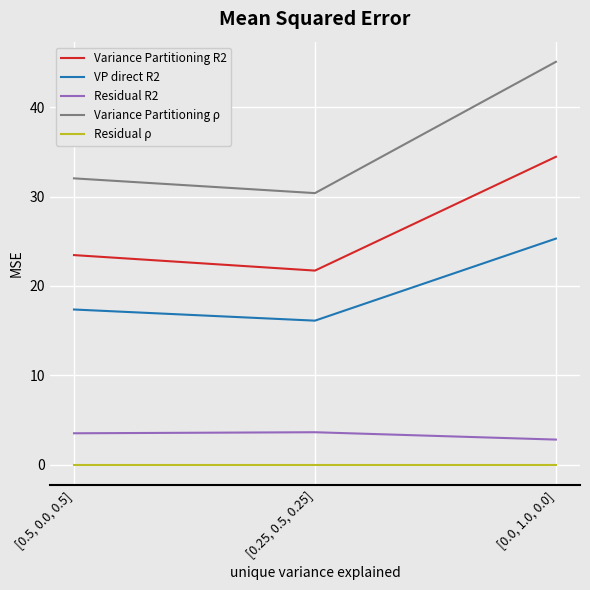

What position from the right is [0.0, 1.0, 0.0]?

1